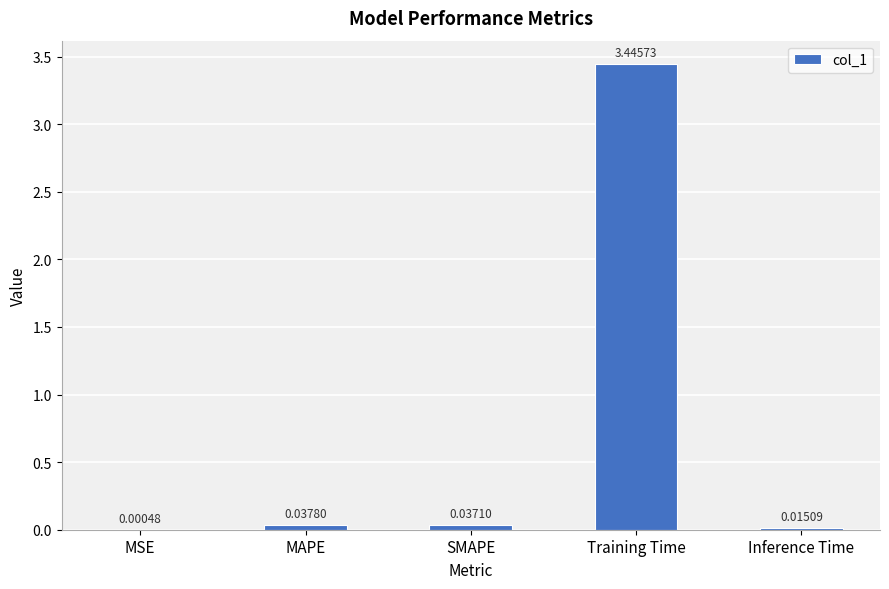

Which has a higher value, MAPE or Training Time?

Training Time